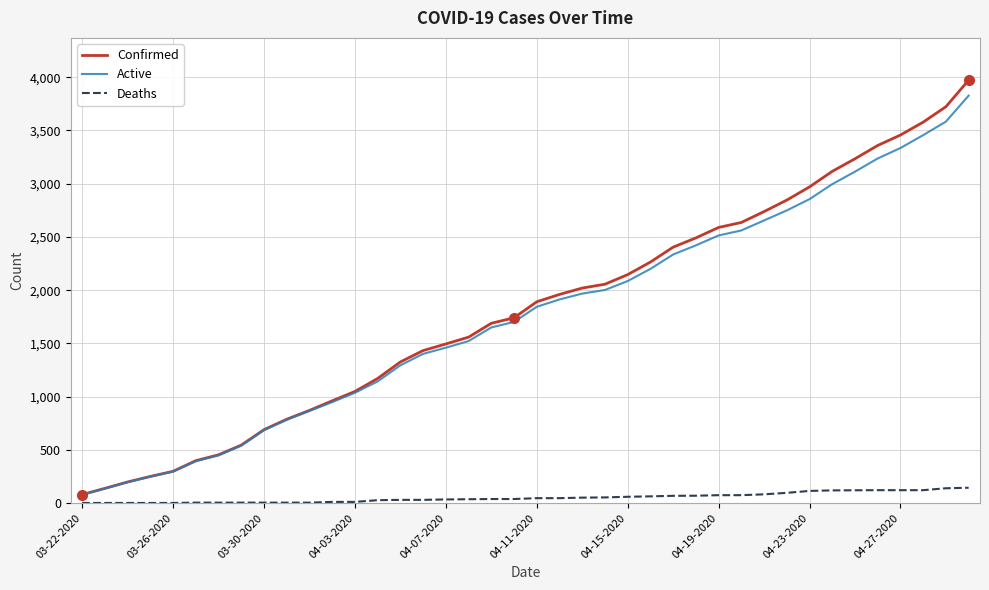

What is the maximum value for Active?

3827